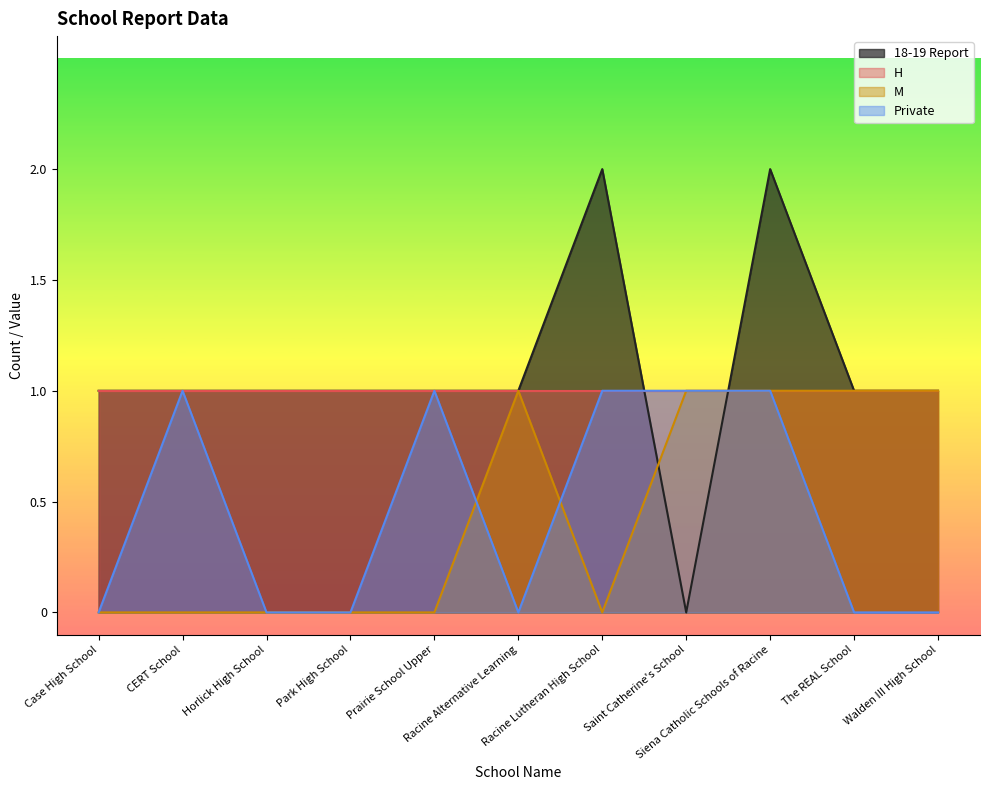

Which series has the largest range (max minus min)?

18-19 Report